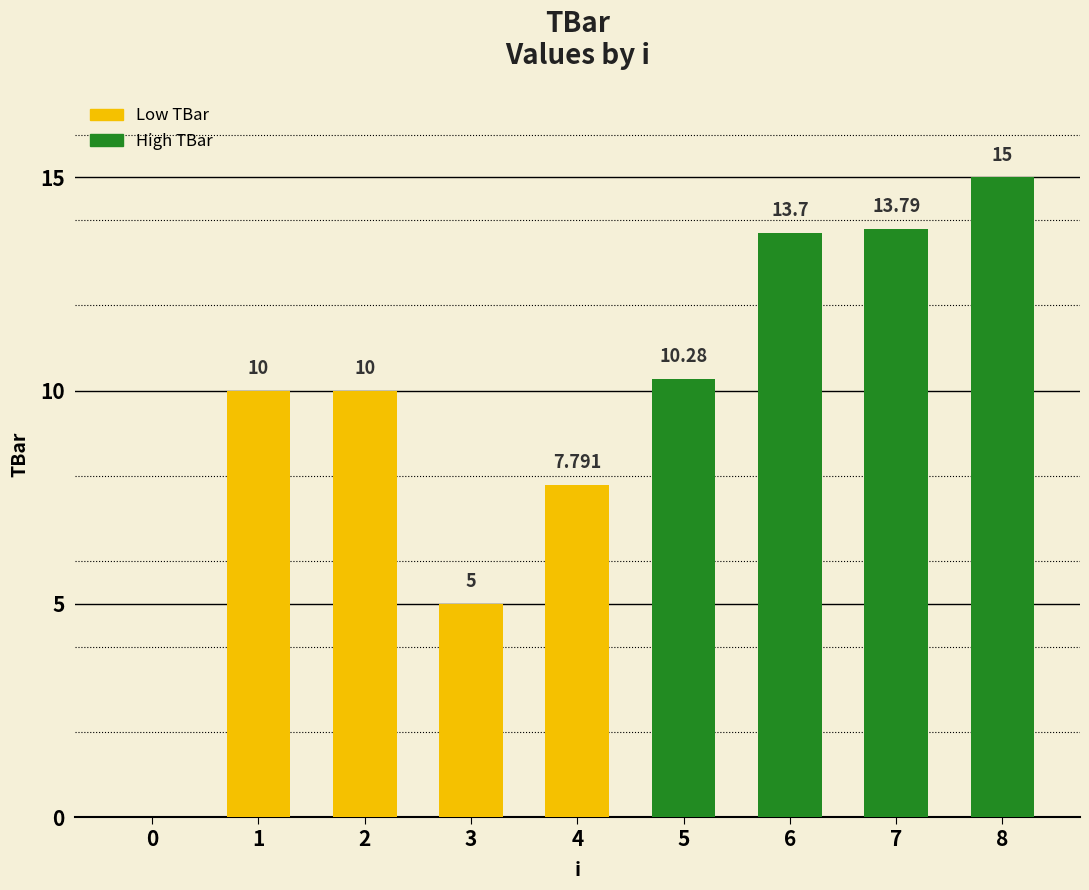

What is the sum of all values?

85.6